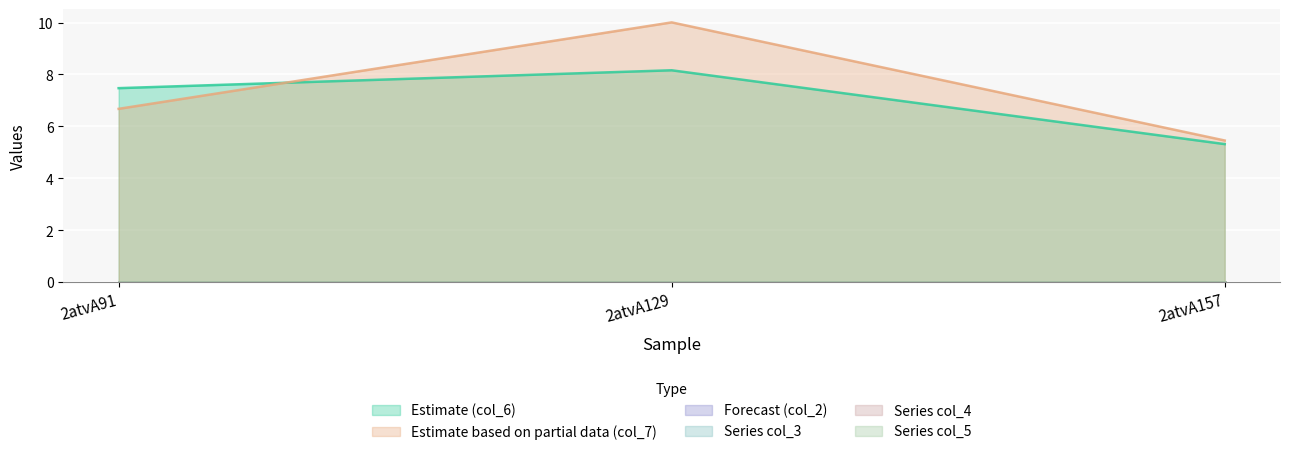

The col_2 series shows 0.0 at 2atvA157. True or false?

True